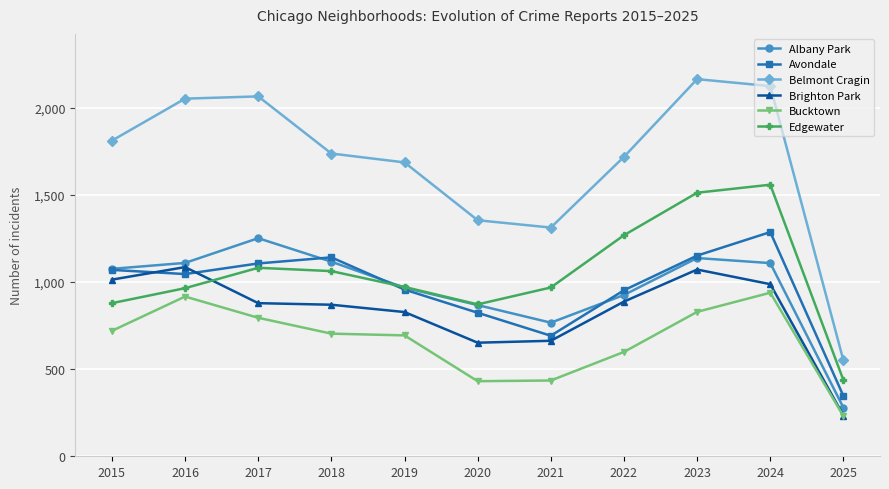

What is the difference between the Edgewater values at 2015 and 2016?

86